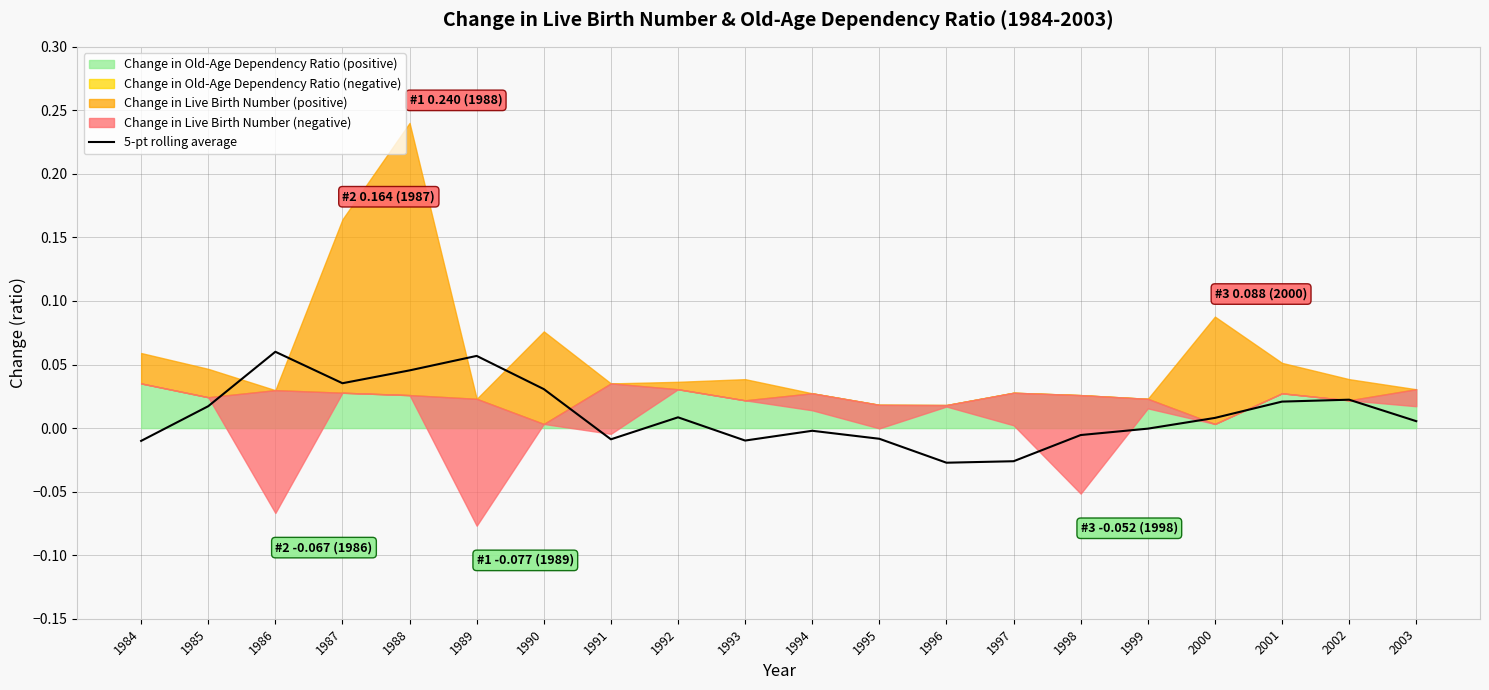

What is the sum of all values?

0.2